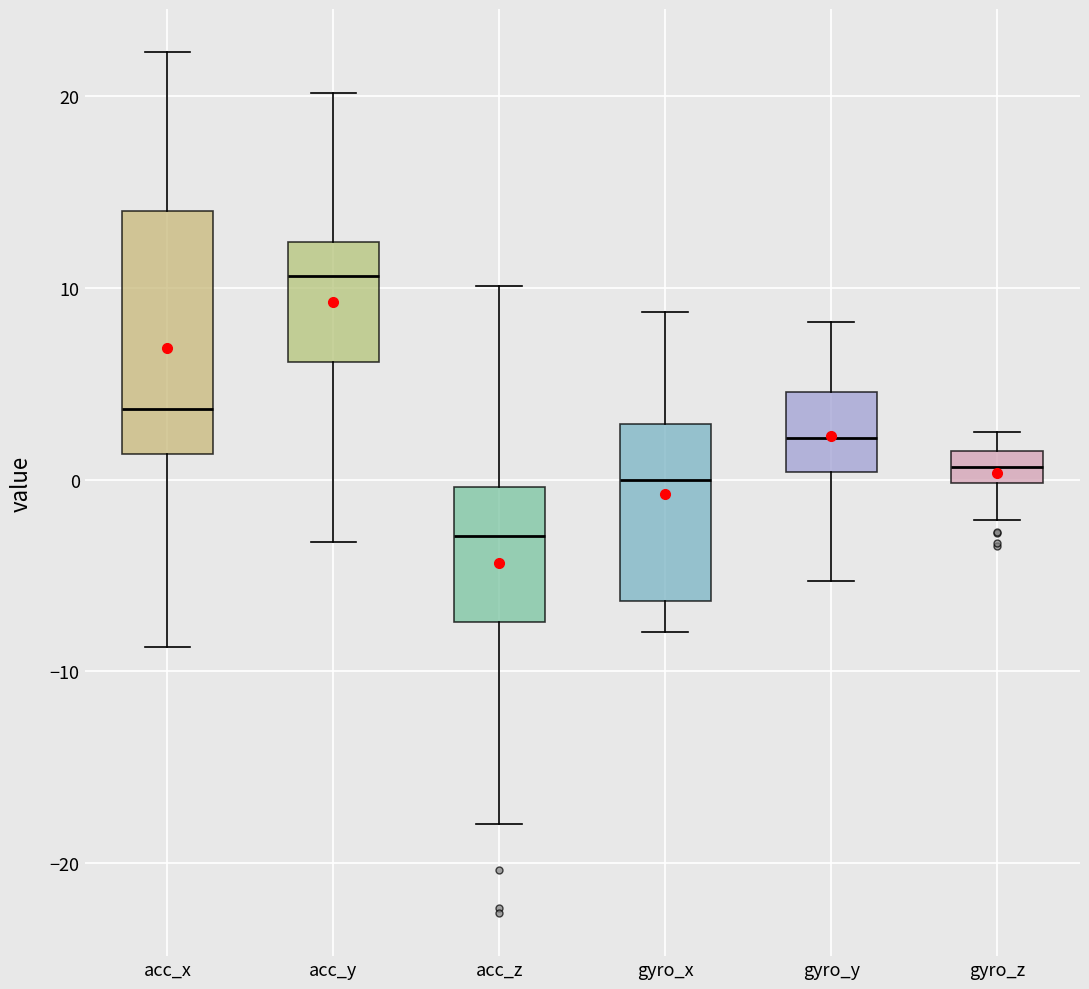

Reading left to right, read every box against the y-axis: the position of its median line, the range the box covers, and the ends of its whiskers. The values are not printed on the chart, so give them approximately, as read against the axis.

acc_x: median 4, box 1 to 14, whiskers -9 to 22
acc_y: median 11, box 6 to 12, whiskers -3 to 20
acc_z: median -3, box -7 to 0, whiskers -18 to 10
gyro_x: median 0, box -6 to 3, whiskers -8 to 9
gyro_y: median 2, box 0 to 5, whiskers -5 to 8
gyro_z: median 1 (inside the box), box 0 to 1, whiskers -2 to 2